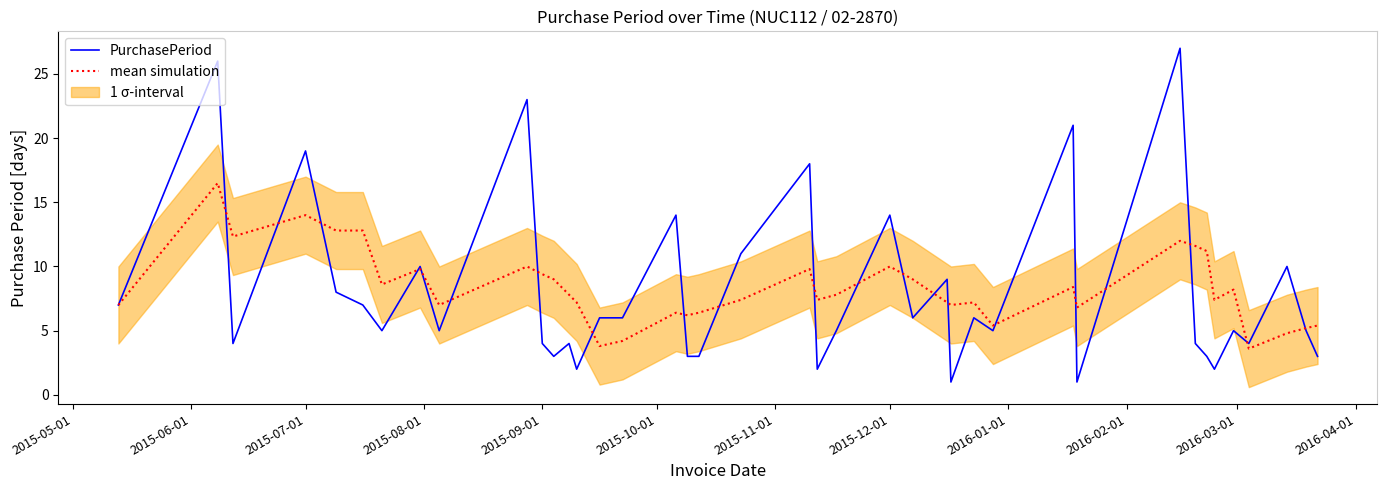

Reading left to right, what are all the values shown in this chart?

PurchasePeriod: 7.0	26.0	4.0	19.0	8.0	7.0	5.0	10.0	5.0	23.0	4.0	3.0	4.0	2.0	6.0	6.0	14.0	3.0	3.0	11.0	18.0	2.0	5.0	14.0	6.0	9.0	1.0	6.0	5.0	21.0	1.0	27.0	4.0	3.0	2.0	5.0	4.0	10.0	5.0	3.0
mean simulation: 7.0	16.5	12.3	14.0	12.8	12.8	8.6	9.8	7.0	10.0	9.4	9.0	7.8	7.2	3.8	4.2	6.4	6.2	6.4	7.4	9.8	7.4	7.8	10.0	9.0	7.2	7.0	7.2	5.4	8.4	6.8	12.0	11.6	11.2	7.4	8.2	3.6	4.8	5.2	5.4